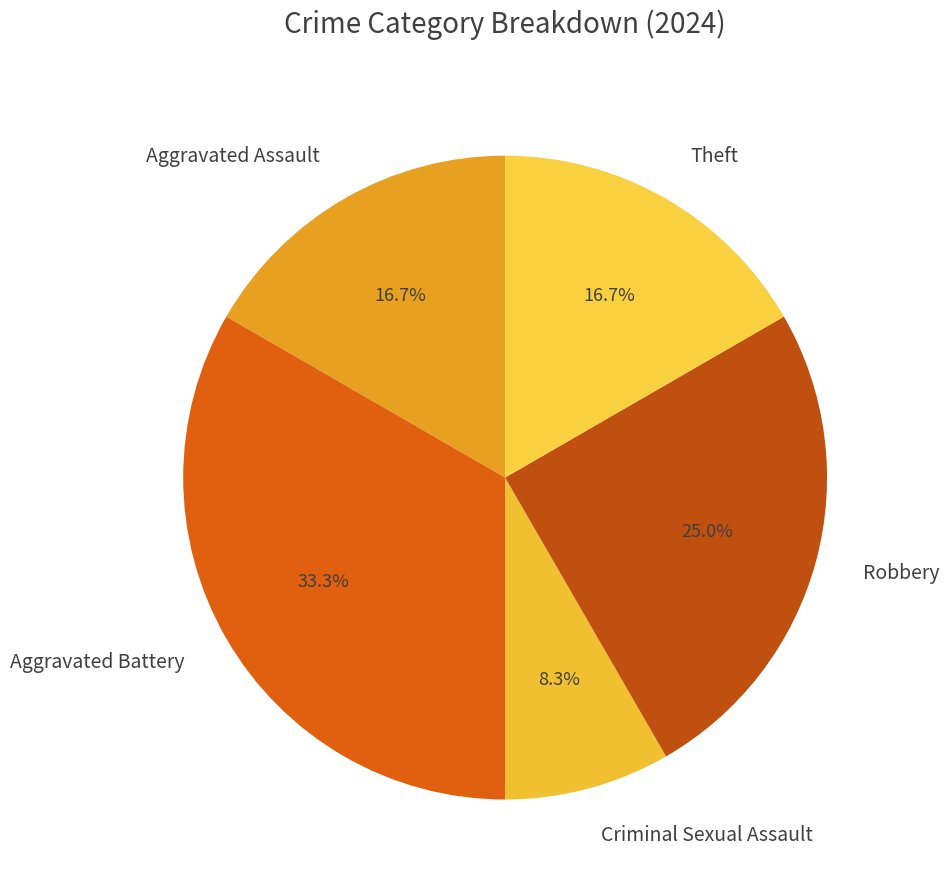

To the nearest percent, what is the average slice percentage?

20%